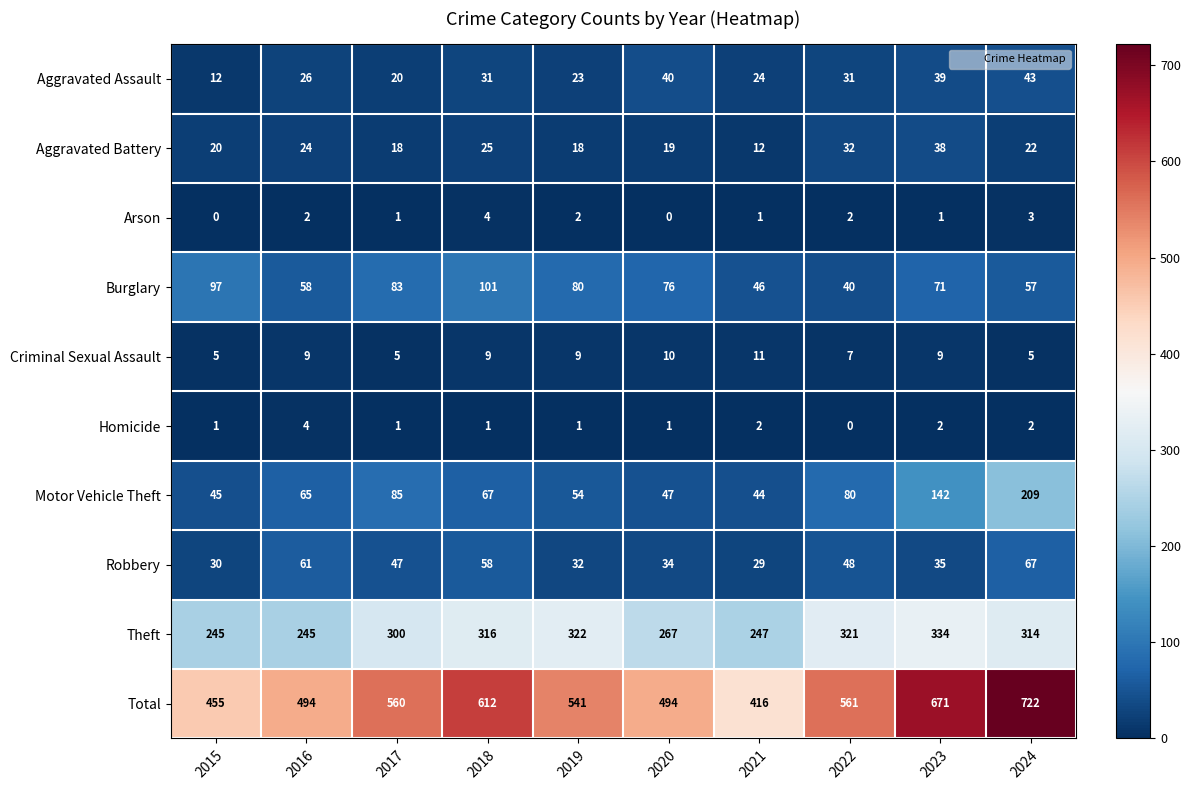

Is it true that Homicide equals 1 at 2021?

False